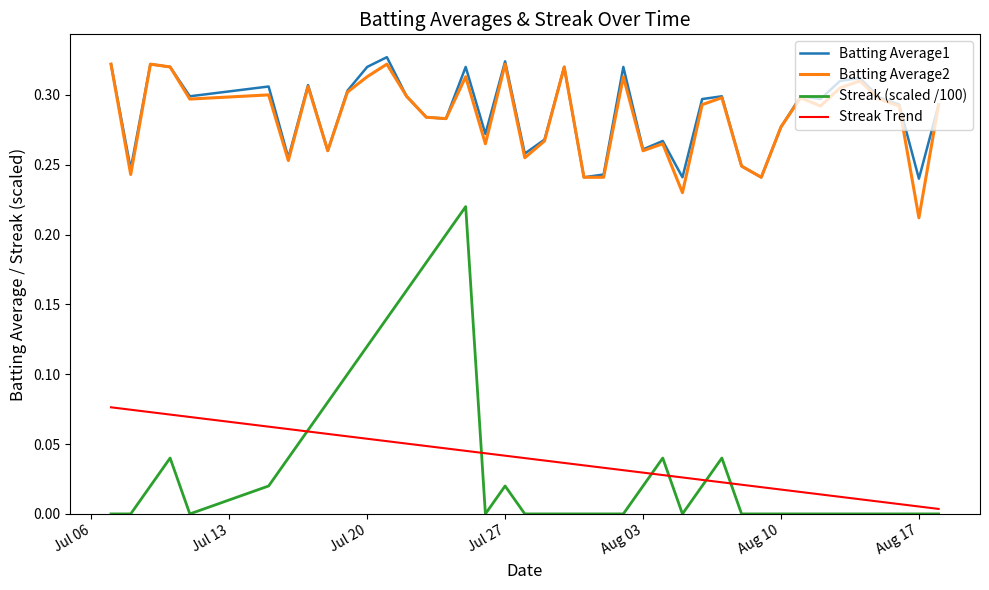

True or false: Batting Average1 and Streak Trend cross at least once.

False